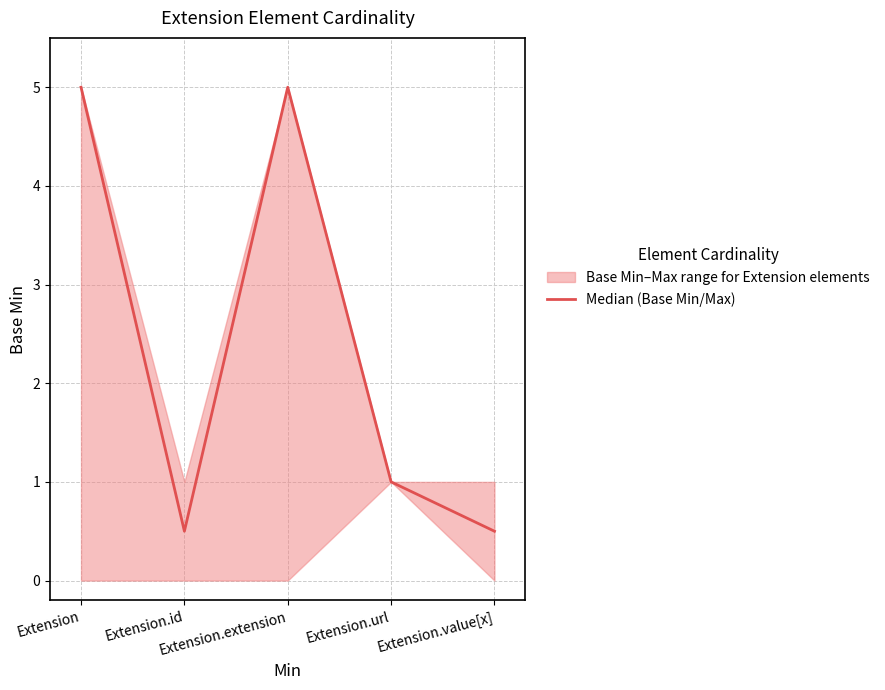

The value at Extension is 5.0. True or false?

True